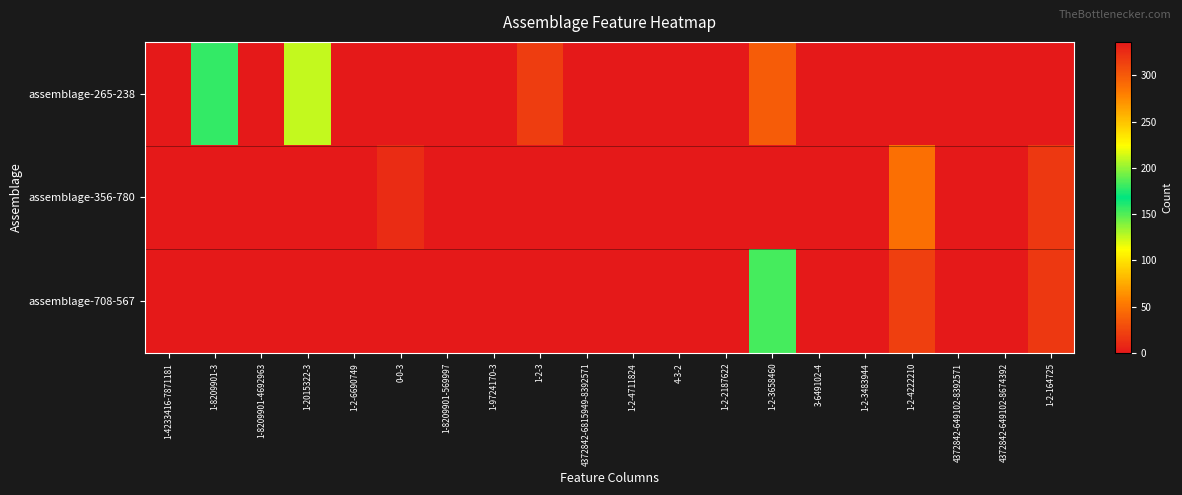

Rank the series by their maximum value, from highest to lowest.

assemblage-356-780, assemblage-265-238, assemblage-708-567